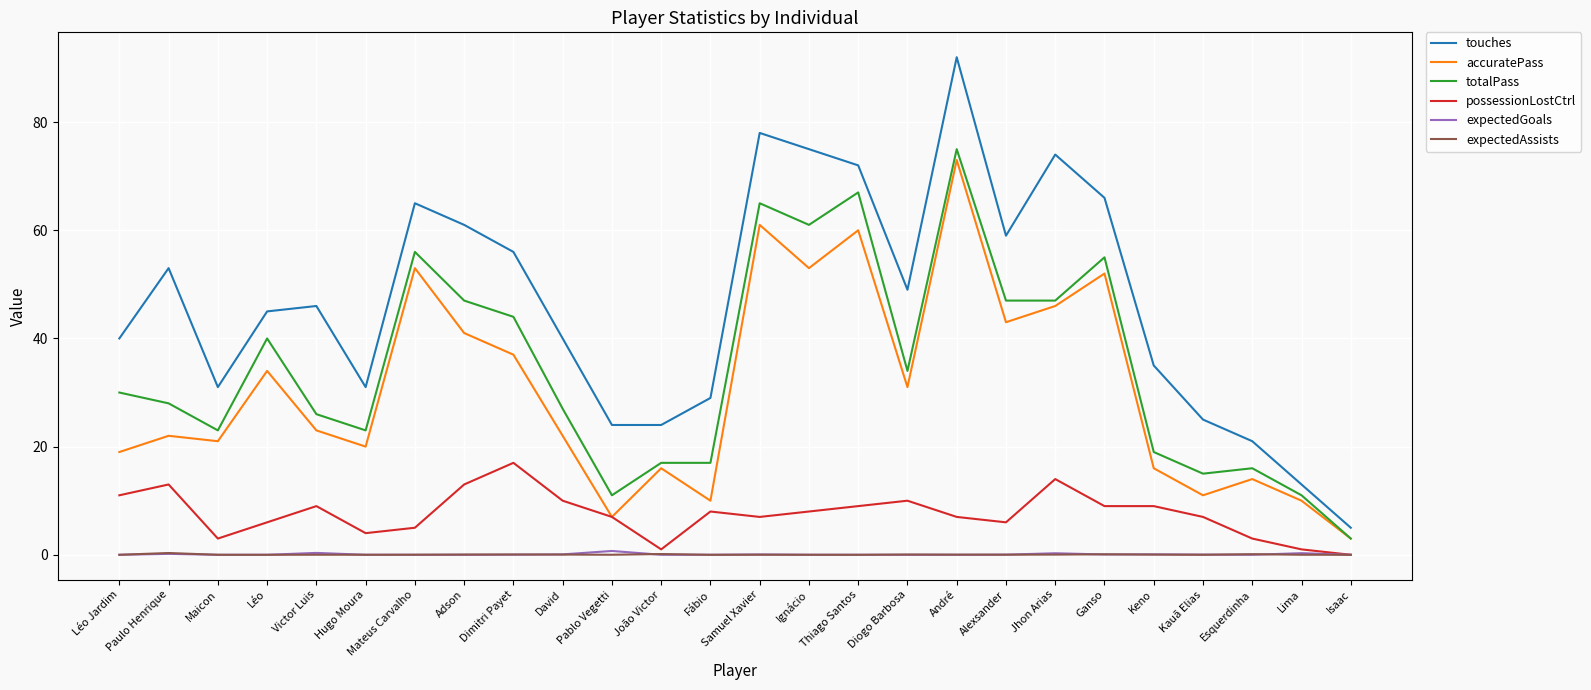

What is the highest value of the expectedGoals series?

0.7